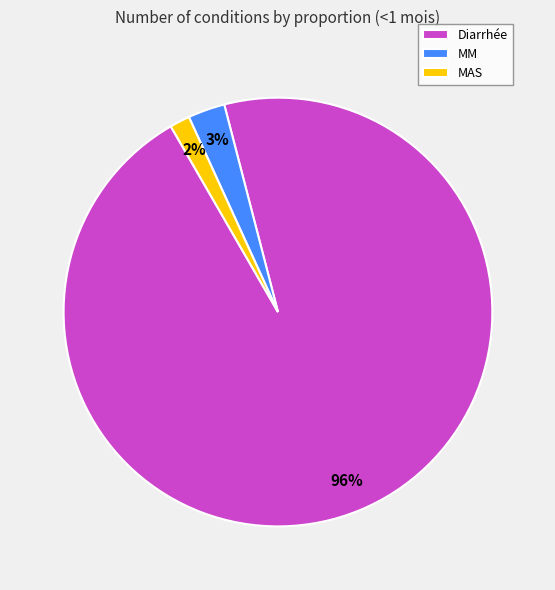

True or false: MAS accounts for 2% of the total.

True